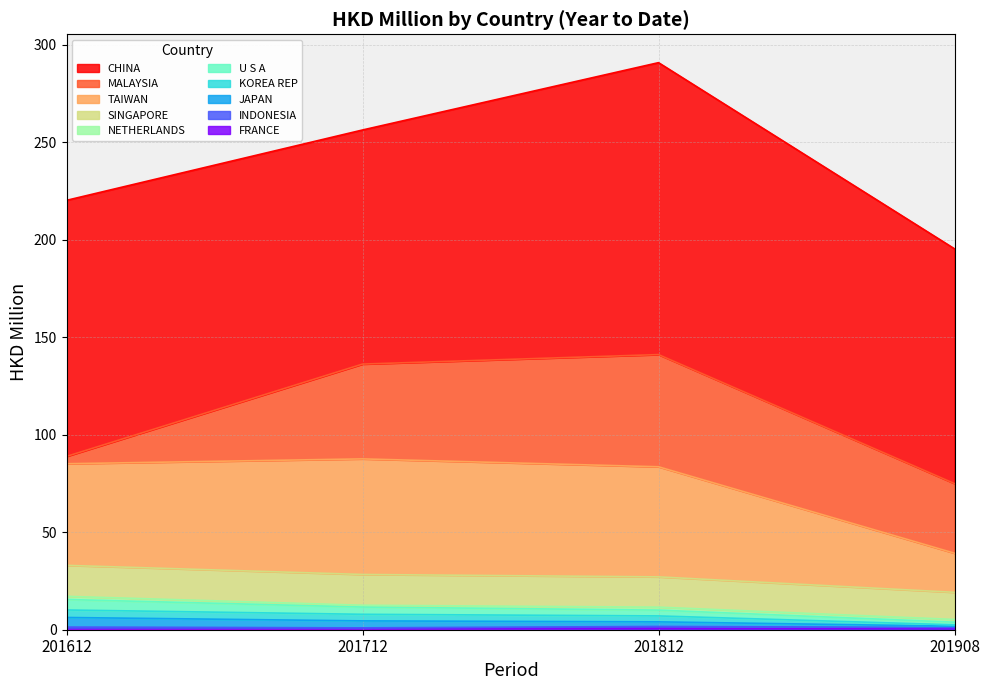

How many values in the 201712 series exceed 3?

7